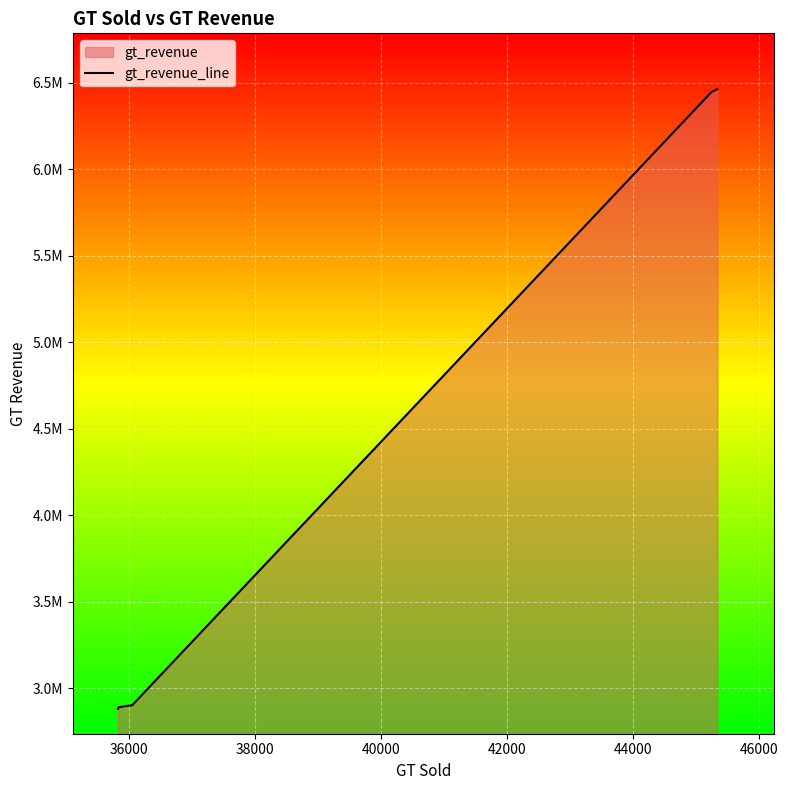

What is the value of the 4th point from the left?

2900272.3